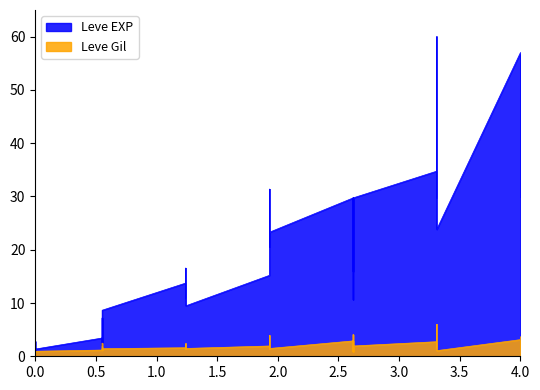

What is the difference between the Leve Gil values at 25 and 5?

0.5